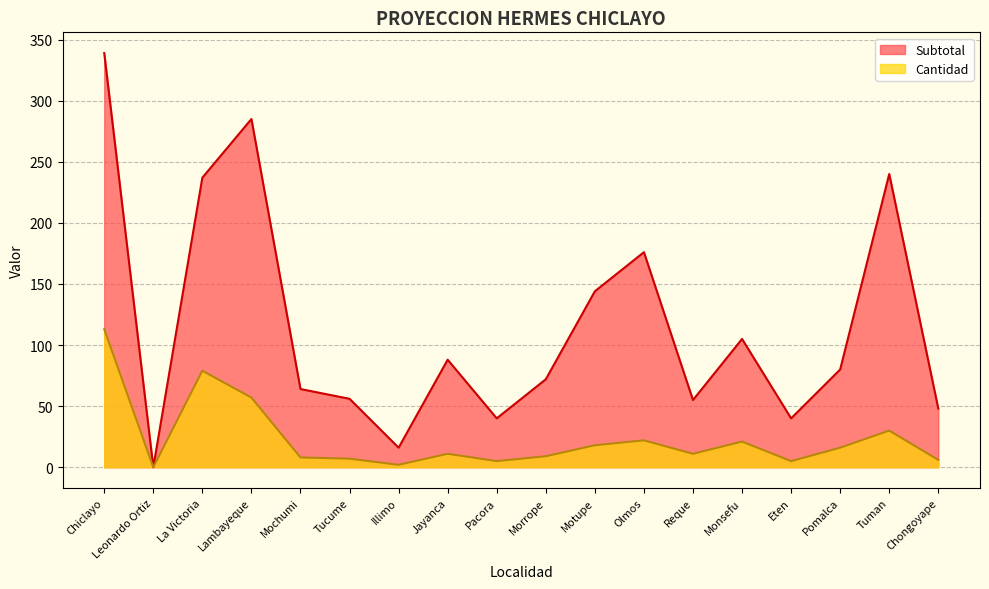

True or false: Cantidad and Subtotal intersect in this chart.

False